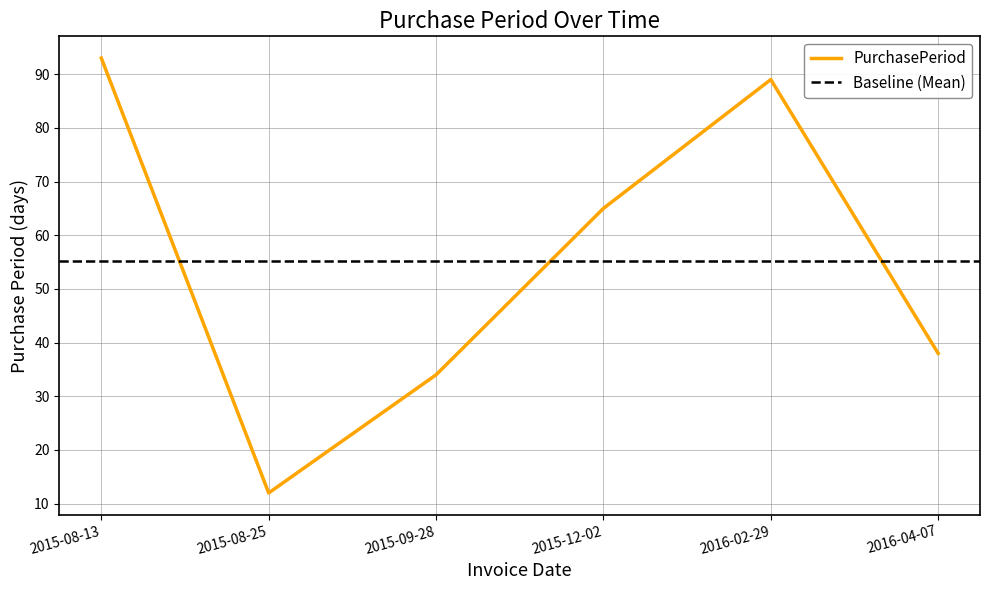

What is the value of the 4th point from the left?

65